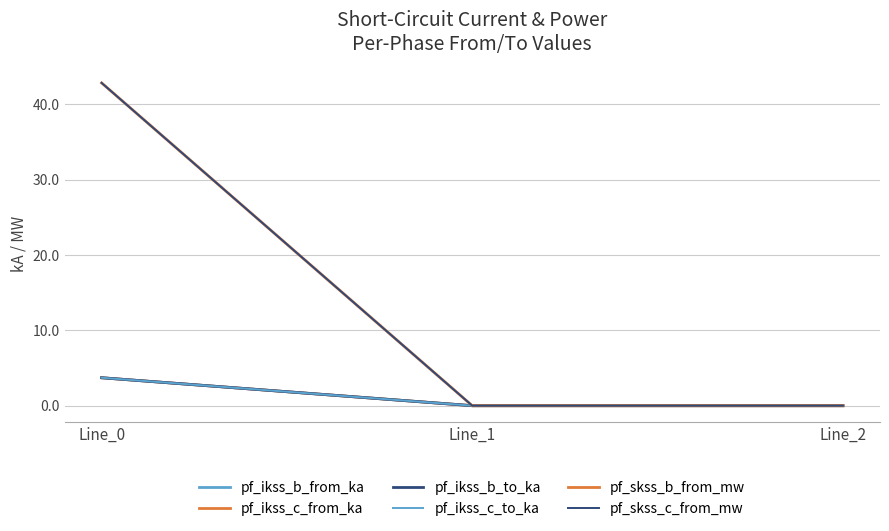

Reading right to left, list all the values displayed in this chart.

pf_ikss_b_from_ka: Line_2=0.0	Line_1=0.0	Line_0=3.7
pf_ikss_c_from_ka: Line_2=0.0	Line_1=0.0	Line_0=3.7
pf_ikss_b_to_ka: Line_2=0.0	Line_1=0.0	Line_0=3.7
pf_ikss_c_to_ka: Line_2=0.0	Line_1=0.0	Line_0=3.7
pf_skss_b_from_mw: Line_2=0.0	Line_1=0.0	Line_0=42.8
pf_skss_c_from_mw: Line_2=0.0	Line_1=0.0	Line_0=42.8